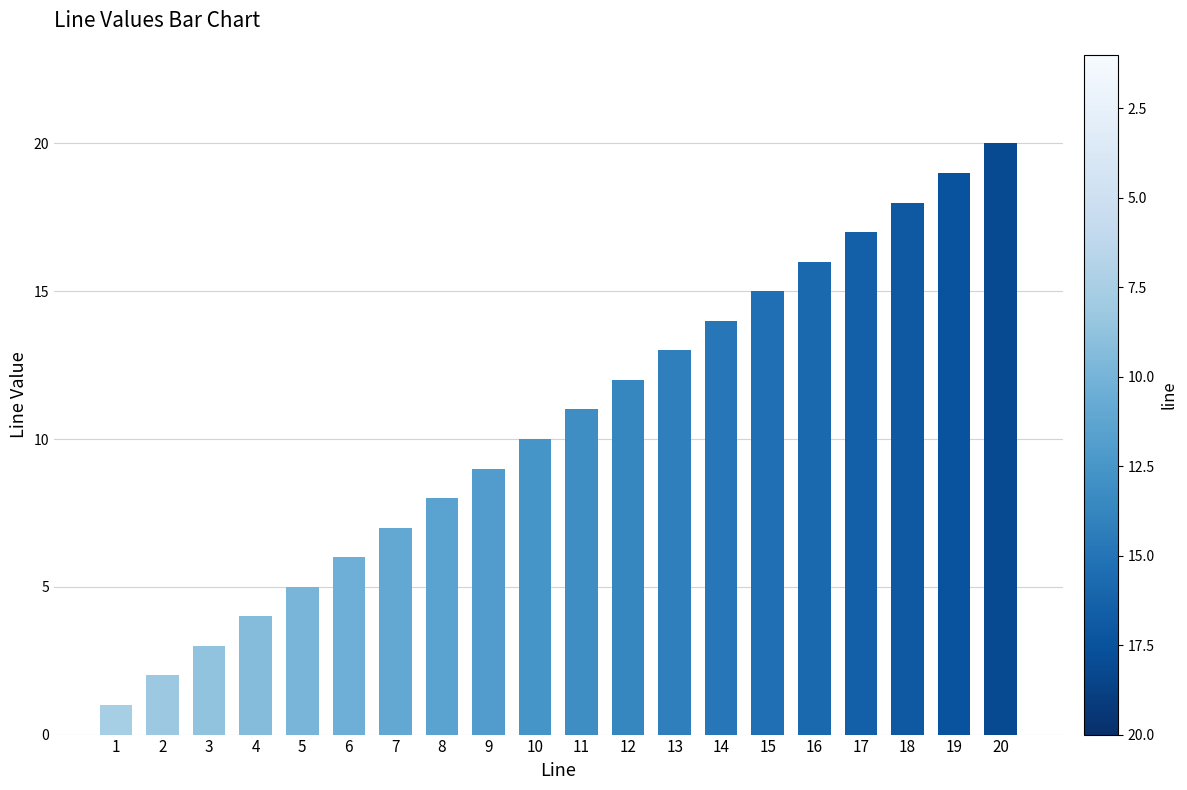

What is the value of the 7th bar from the left?

7